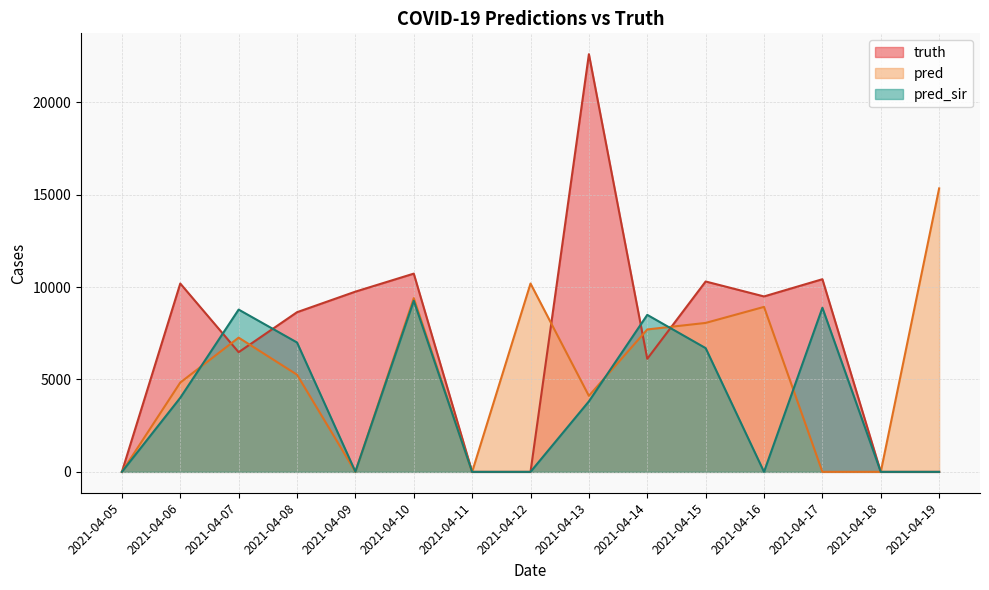

What is the difference between the highest and lowest values at 2021-04-17?

10423